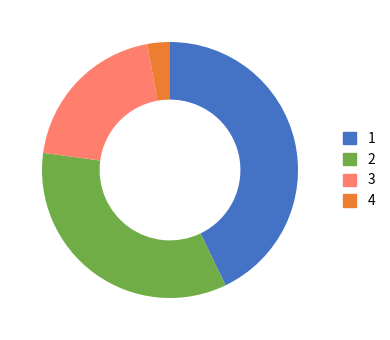

Does any single category account for the majority?

No